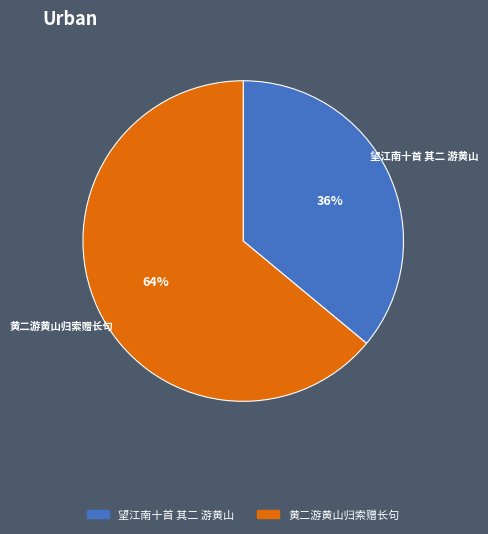

True or false: 望江南十首 其二 游黄山 accounts for 36% of the total.

True